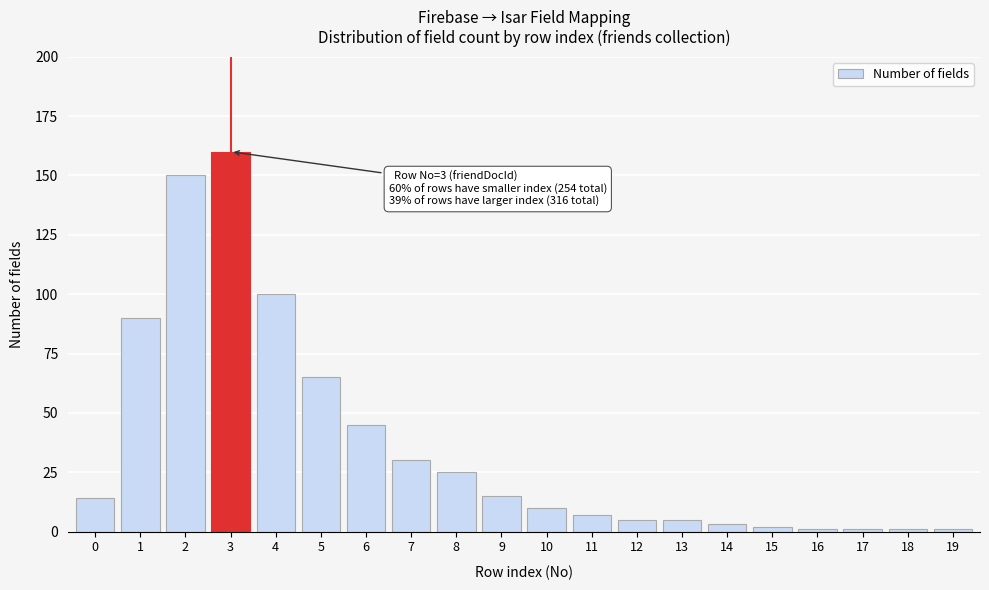

Reading left to right, extract all data points from this chart.

0=14	1=90	2=150	3=160	4=100	5=65	6=45	7=30	8=25	9=15	10=10	11=7	12=5	13=5	14=3	15=2	16=1	17=1	18=1	19=1